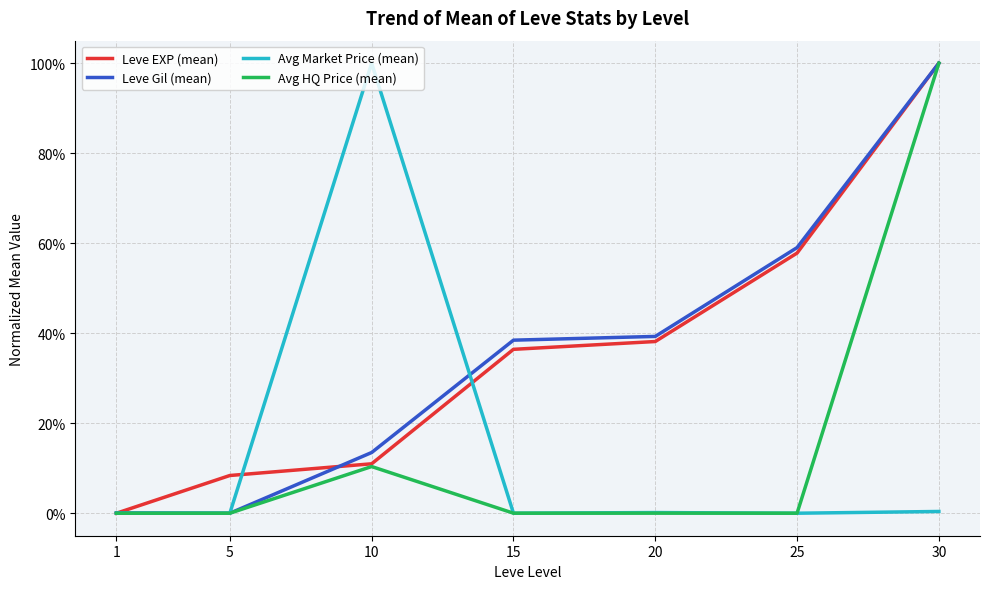

What is the average value of the Avg HQ Price (mean) series?

0.2